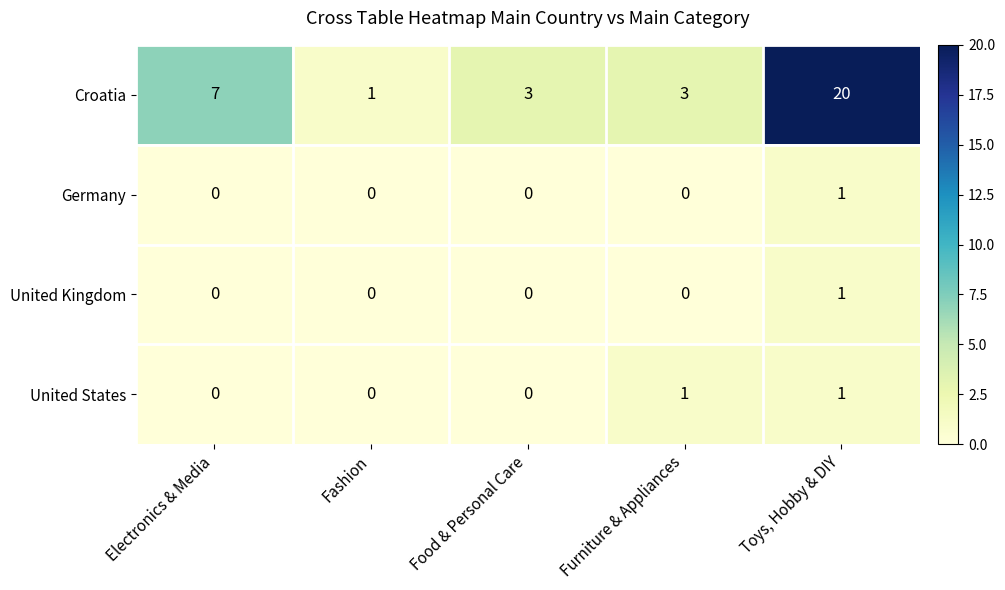

The Germany series shows 1 at Electronics & Media. True or false?

False